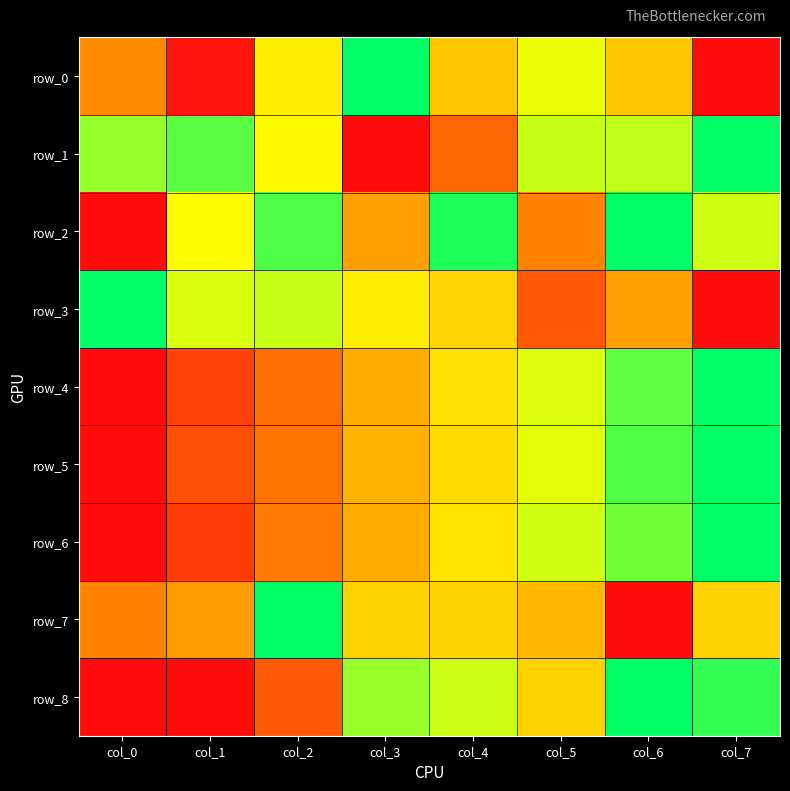

True or false: row_6 has a value of 0.3 at col_5.

False